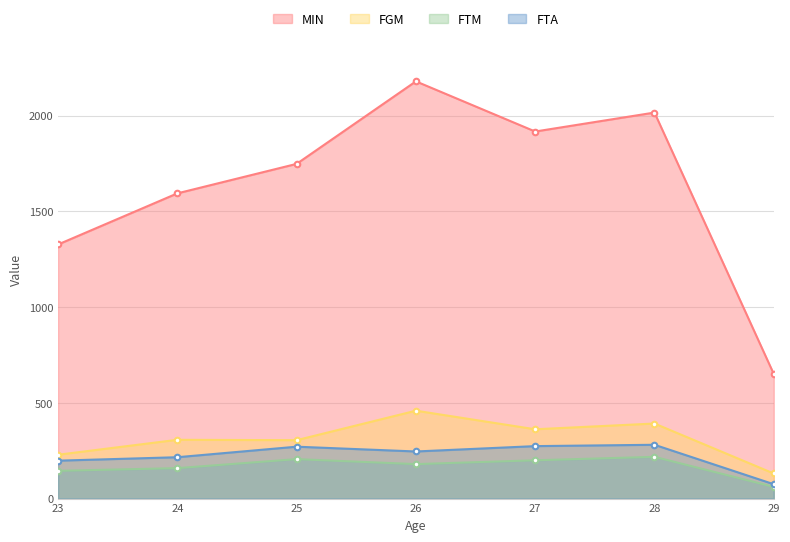

How many values in the FTA series exceed 246?

3